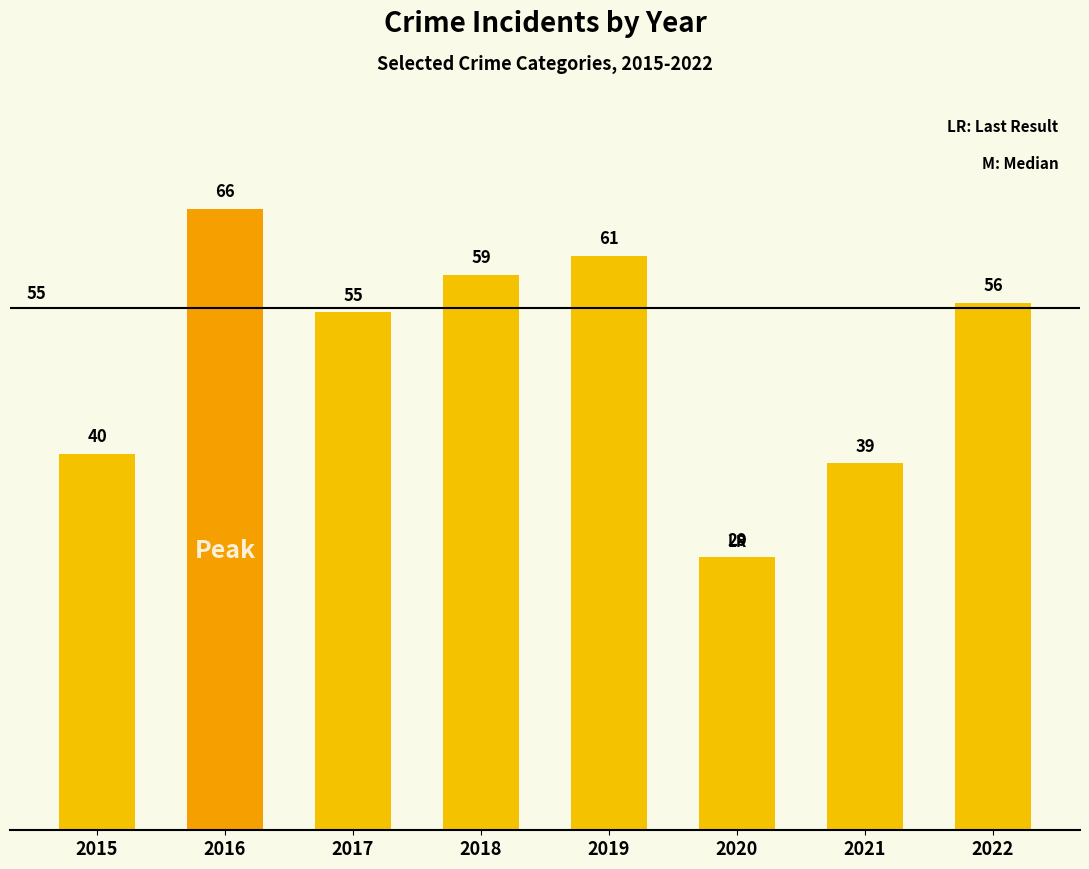

What is the sum of all values?

405